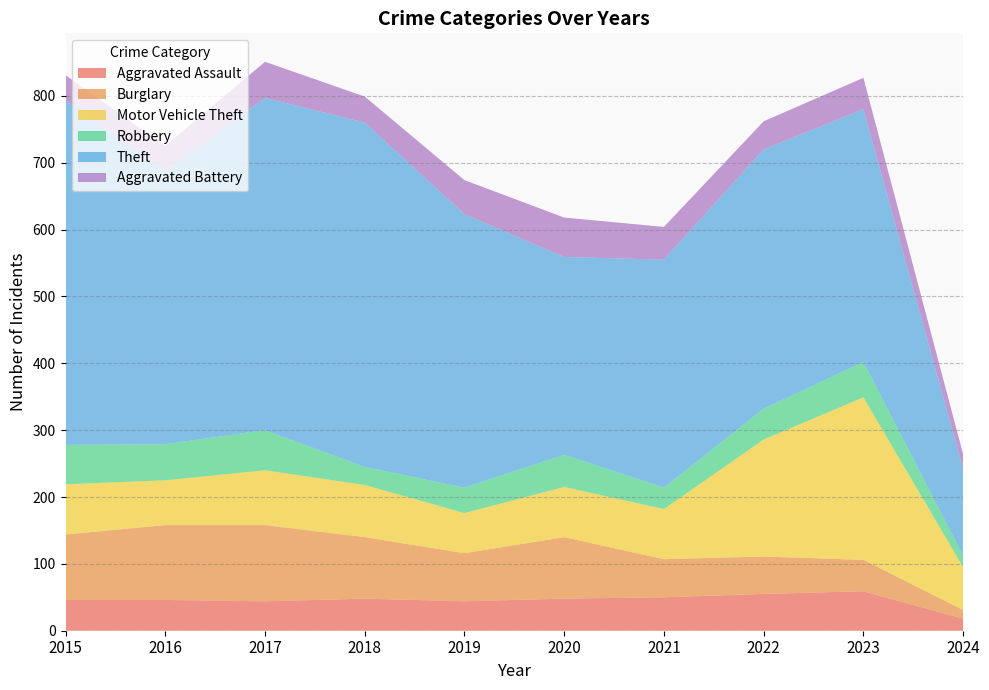

Reading left to right, extract all data points from this chart.

Aggravated Assault: 46	46	44	48	44	48	50	55	59	18
Burglary: 98	112	114	92	72	92	57	56	47	13
Motor Vehicle Theft: 75	67	82	78	60	75	75	175	243	64
Robbery: 59	54	60	27	38	48	32	46	53	17
Theft: 515	409	497	515	409	296	341	388	378	130
Aggravated Battery: 38	37	54	39	51	59	49	42	47	22